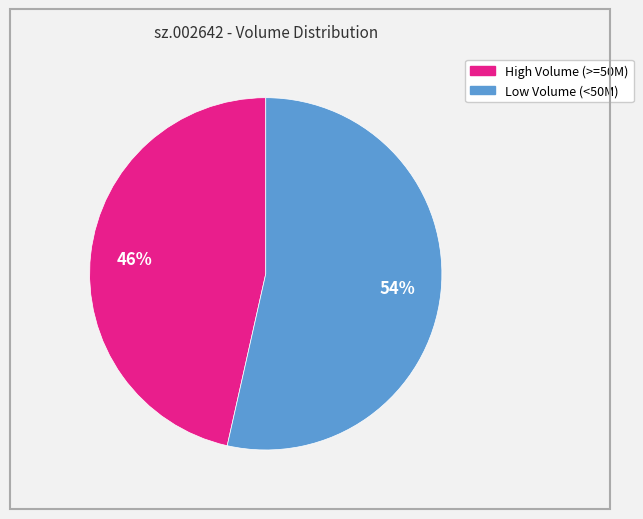

Does any single category account for the majority?

Yes